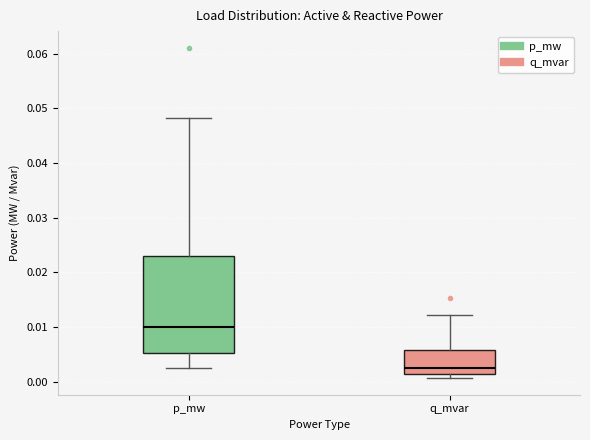

Which box is the tallest, from its lower edge to its upper edge?

p_mw